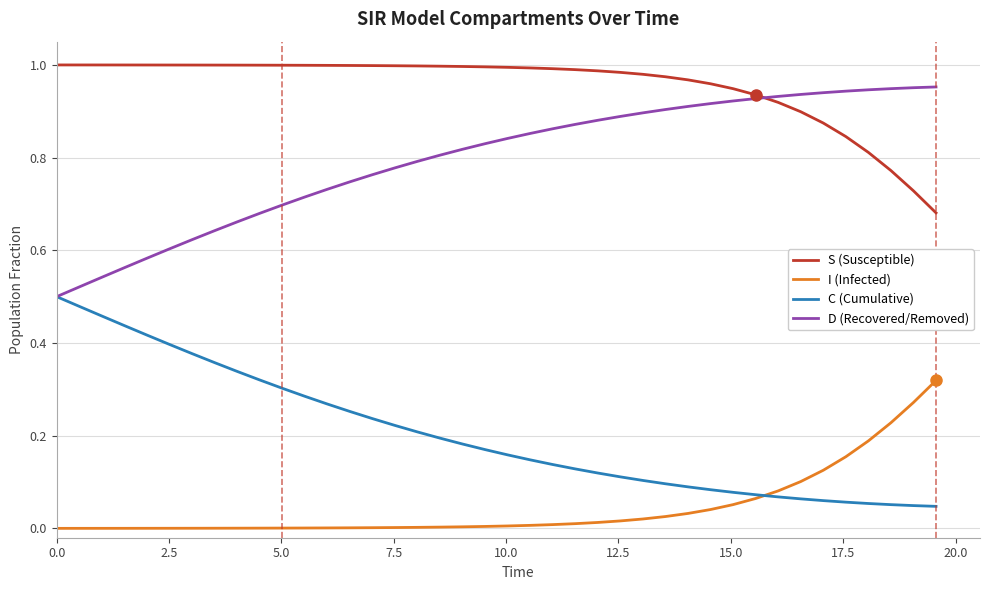

What are all the series names shown in the legend?

S (Susceptible), I (Infected), C (Cumulative), D (Recovered/Removed)